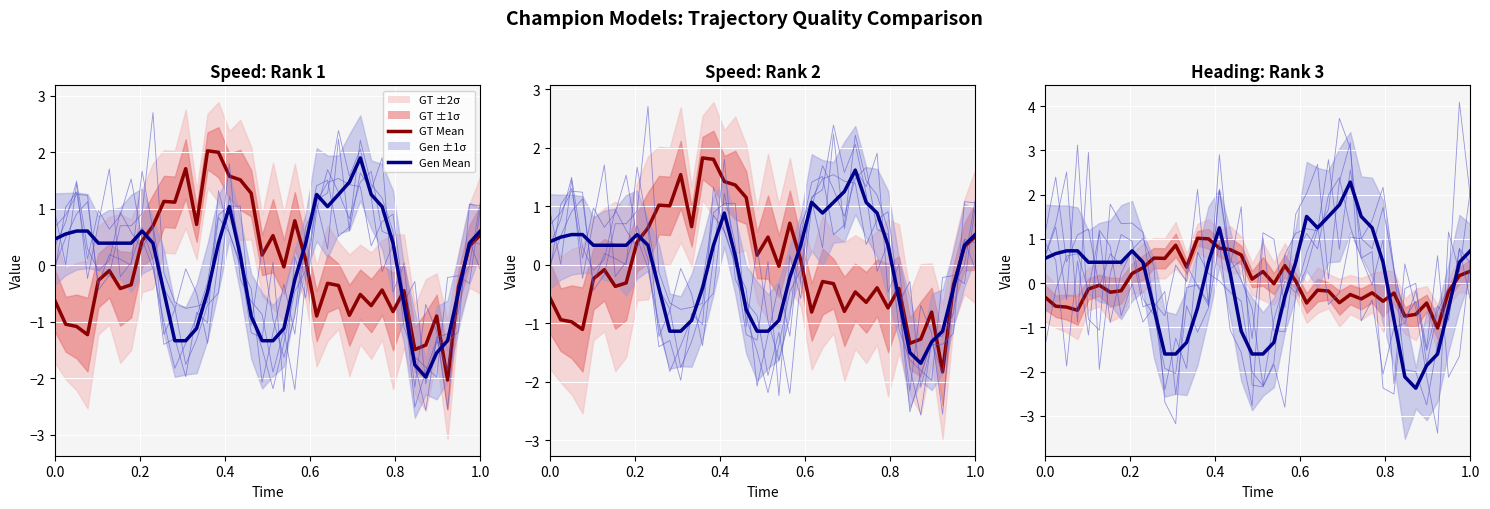

List the series in order of their peak value, lowest first.

GT Mean, Gen Mean, Gen traj